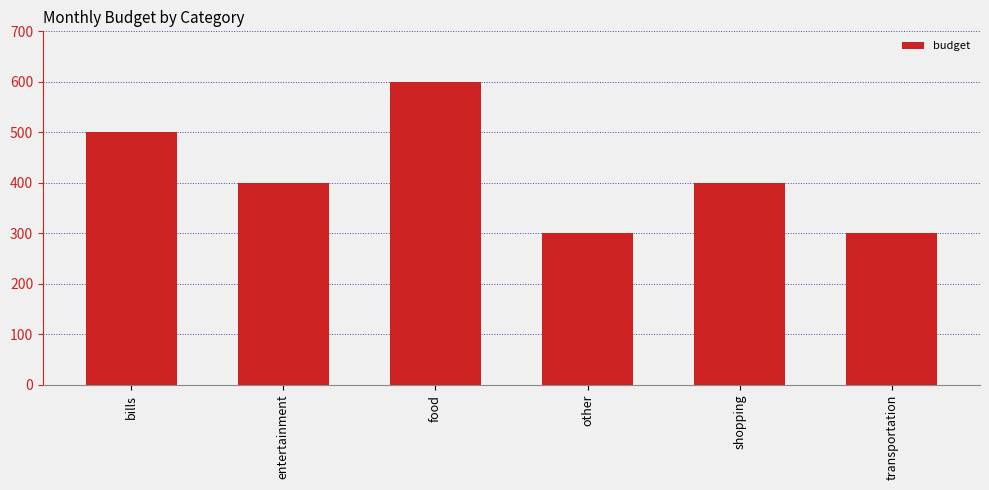

How many data points are less than 400?

2